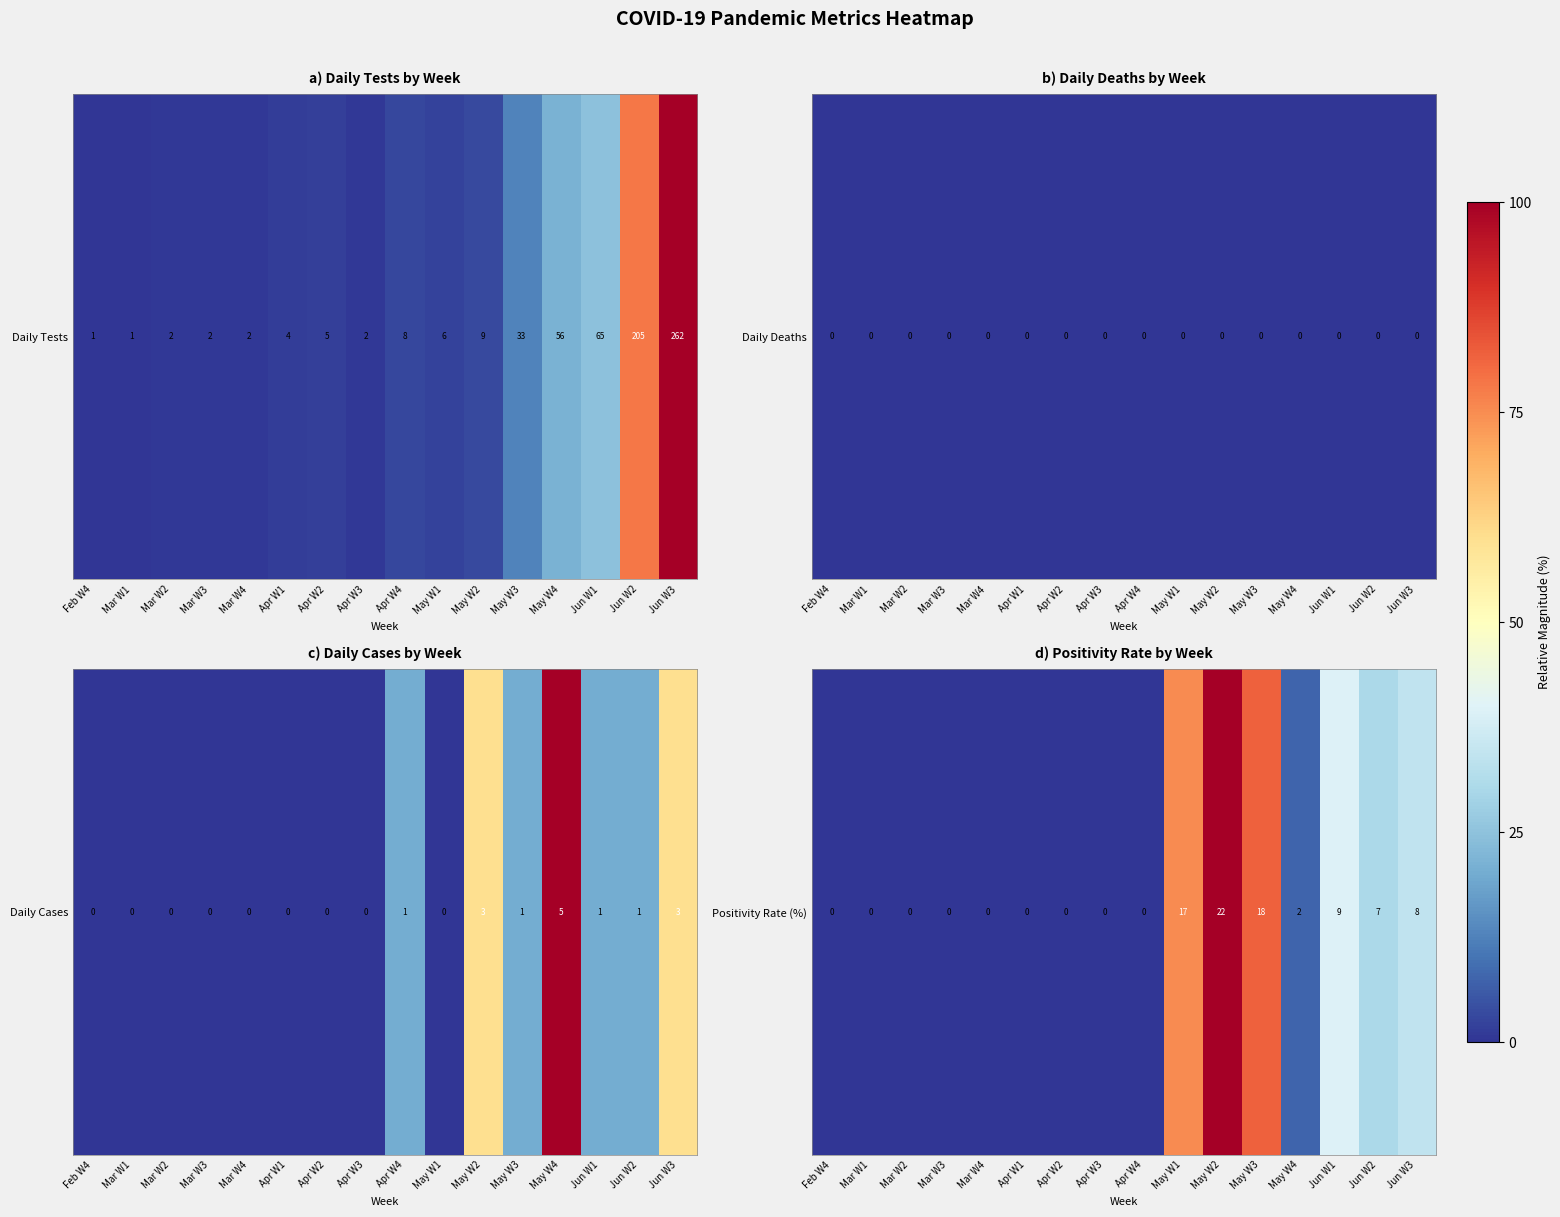

Which label corresponds to the largest value in the chart?

May W2